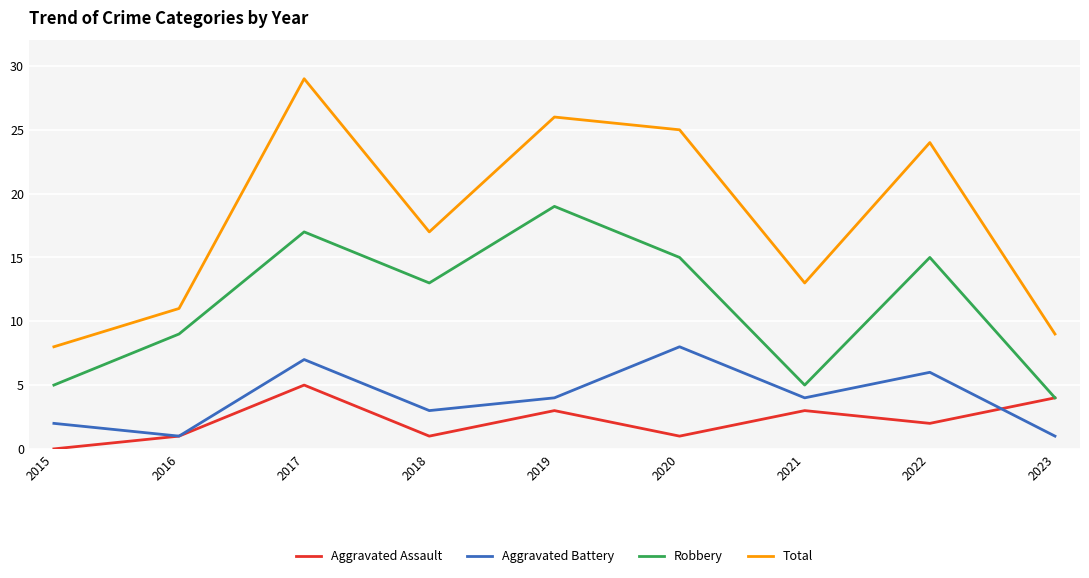

Which category has the highest value across all series?

2017